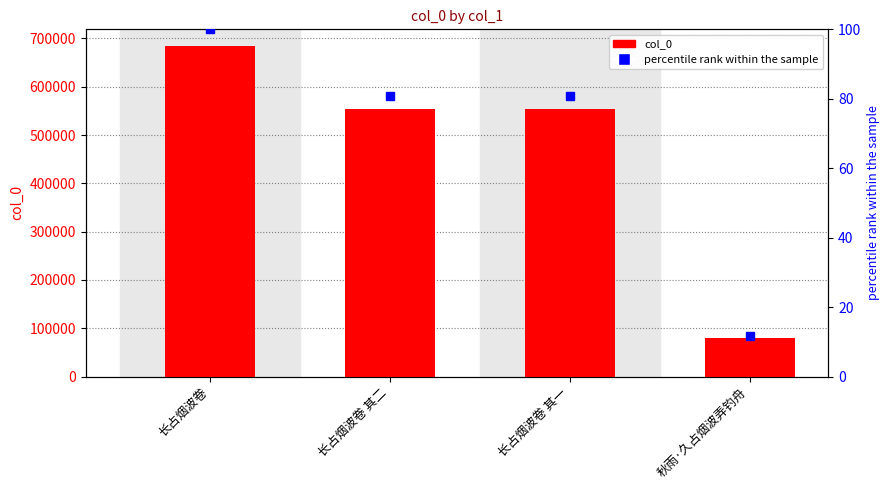

What is the value of the percentile rank within the sample bar at the 1st from the left?

100.0